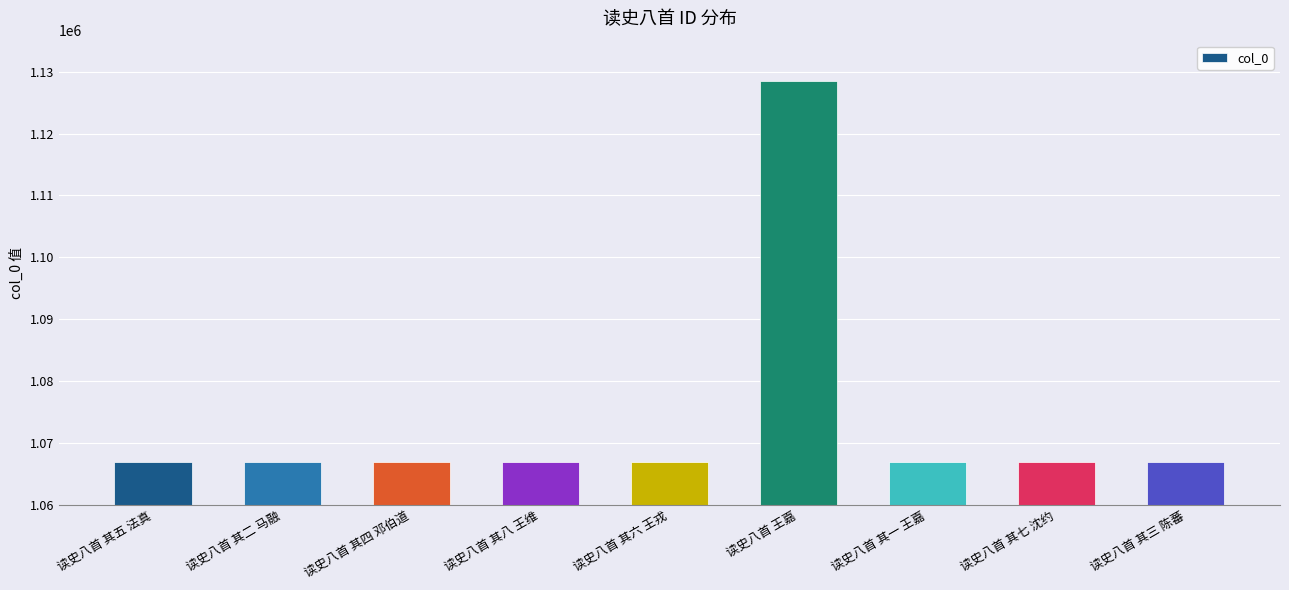

Count the number of data series in this chart.

1